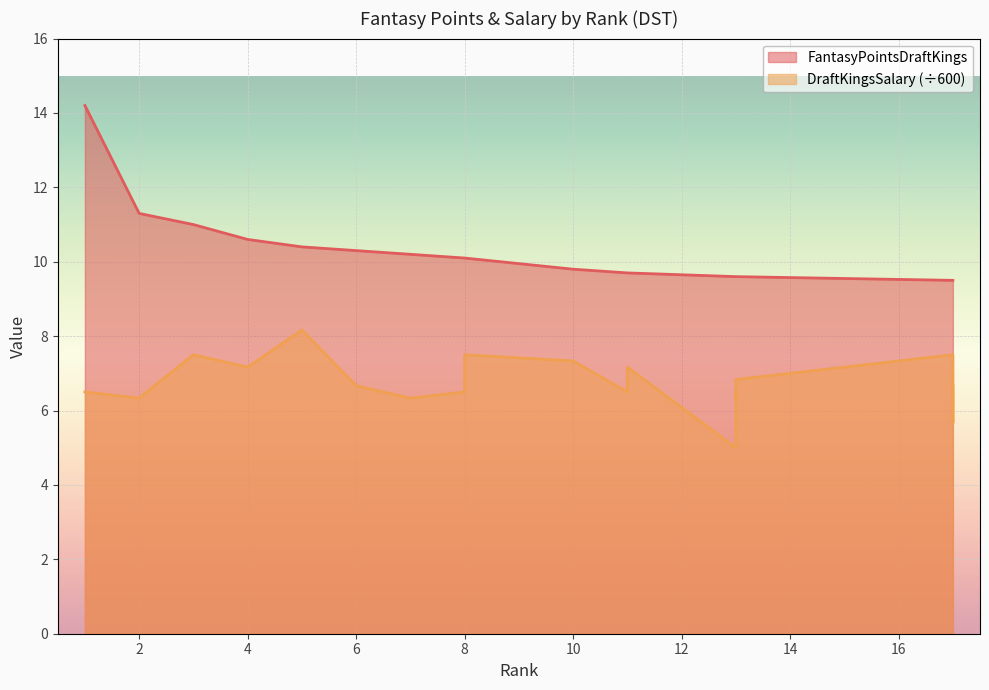

Reading left to right, list all the values displayed in this chart.

FantasyPointsDraftKings: 14.2	11.3	11.0	10.6	10.4	10.3	10.2	10.1	10.1	9.8	9.7	9.7	9.6	9.6	9.6	9.6	9.5	9.5	9.5	9.5
DraftKingsSalary: 6.5	6.3	7.5	7.2	8.2	6.7	6.3	6.5	7.5	7.3	6.5	7.2	5.0	6.5	6.3	6.8	7.5	6.7	5.7	6.7